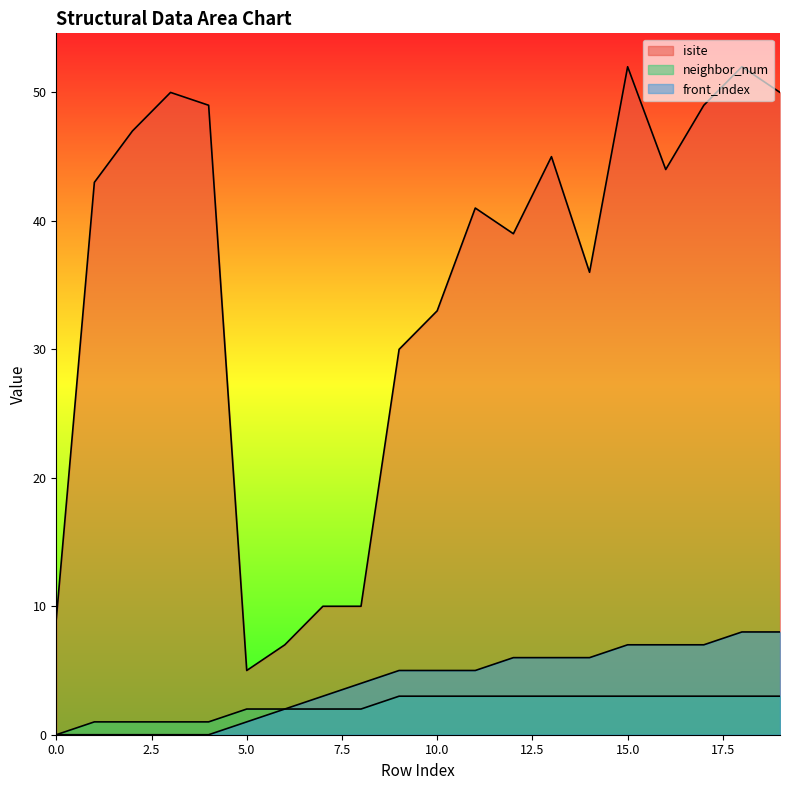

True or false: neighbor_num and front_index cross at least once.

False